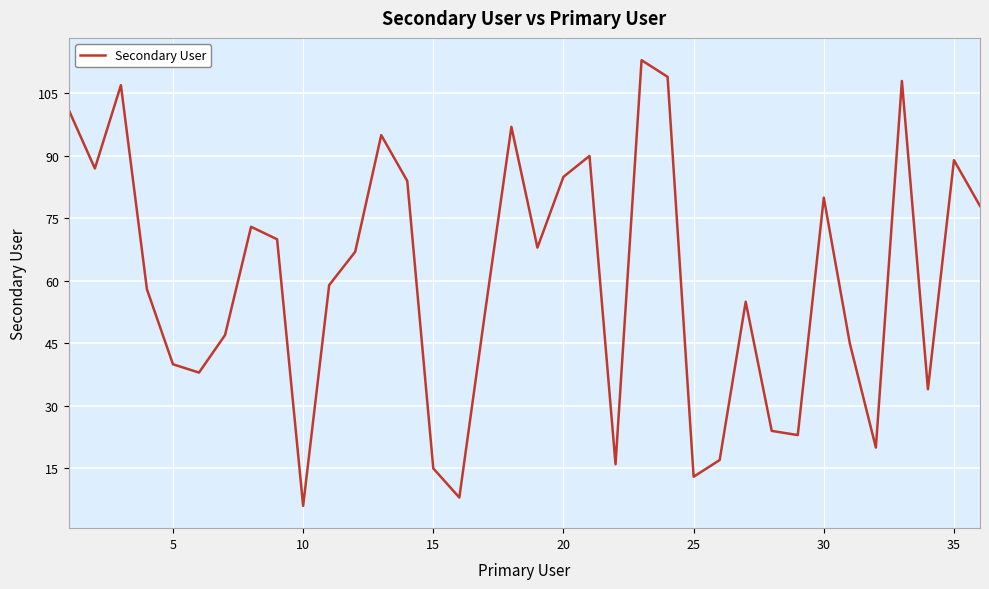

What is the smallest value displayed?

6